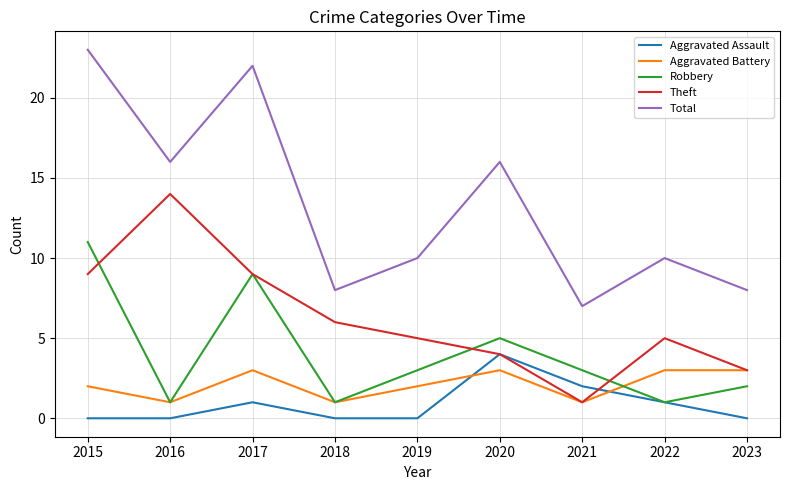

Where does the Total series first go above 10?

2015